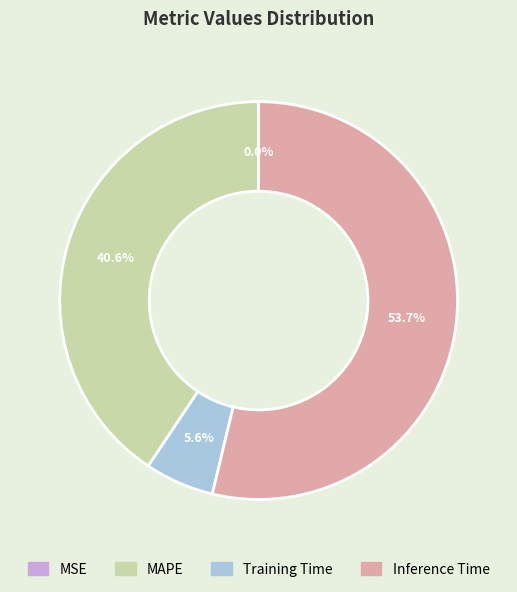

To the nearest percent, what is the average slice percentage?

25%